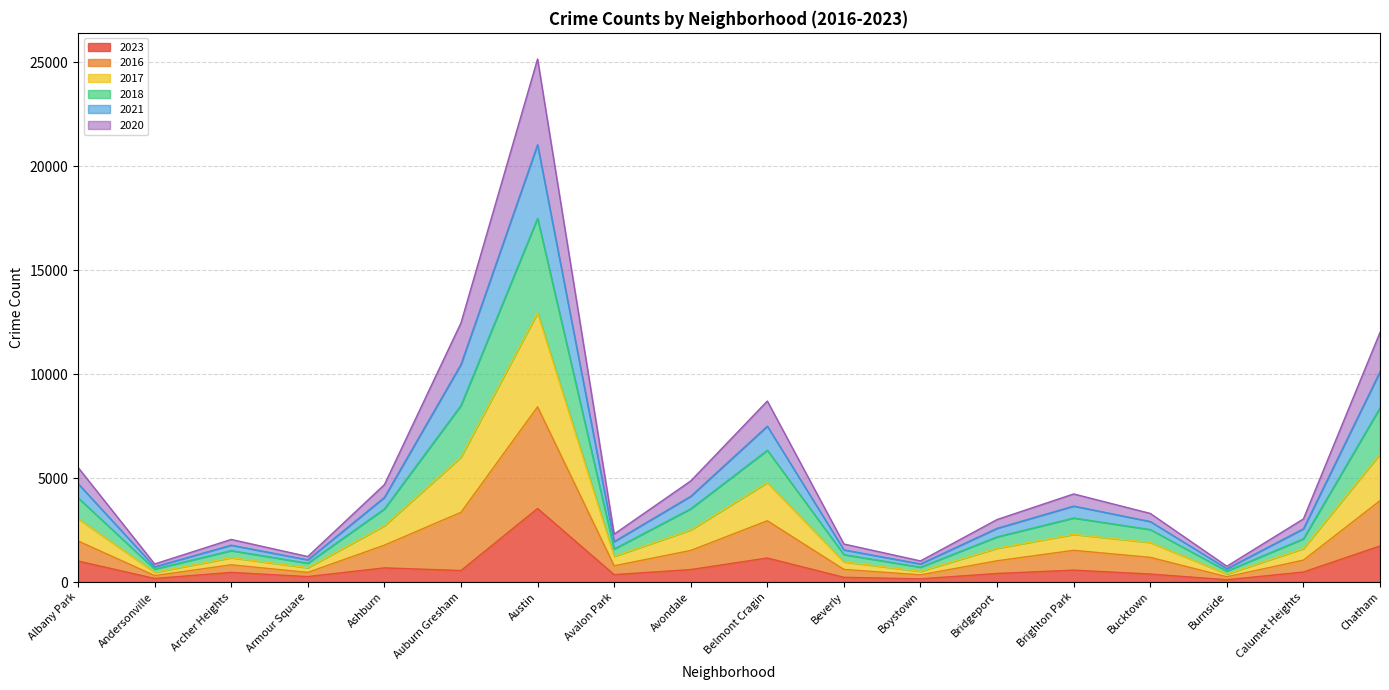

Which category has the highest value in the 2023 series?

Austin